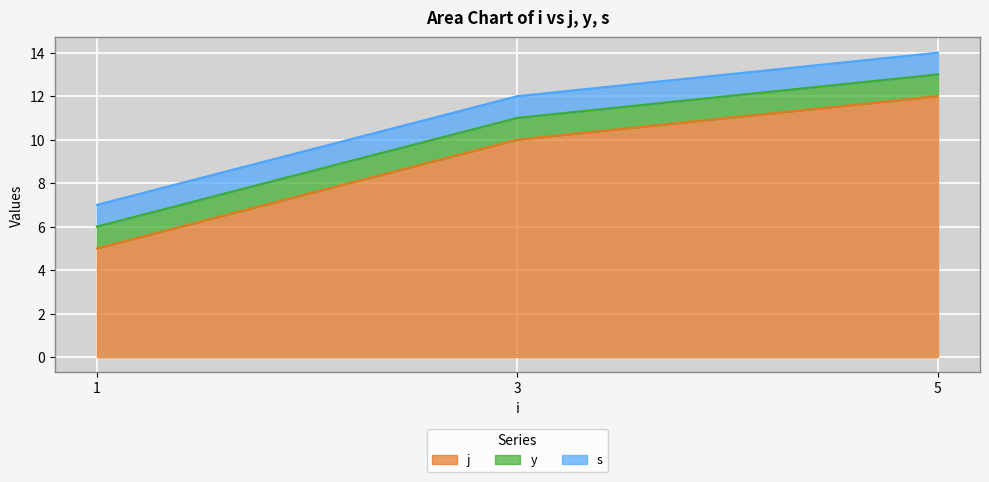

Does the chart display data point markers on the line(s)?

No